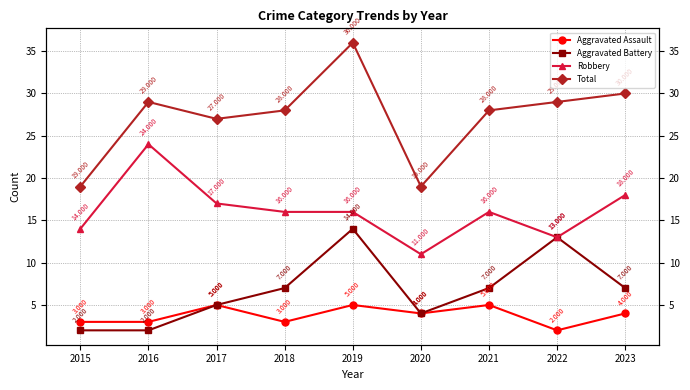

At how many categories does at least one series exceed 7?

9